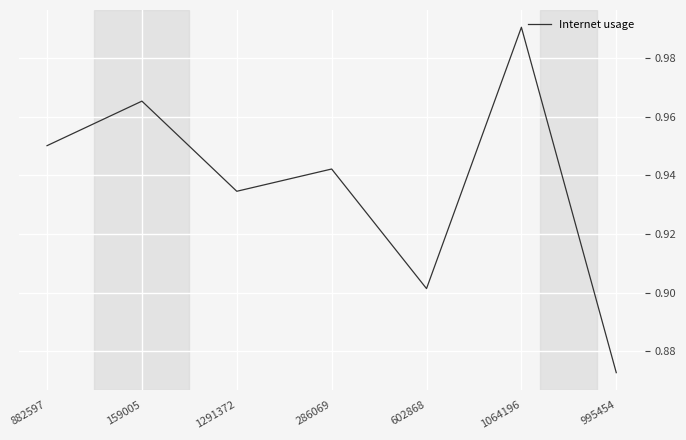

At which category does the chart reach its minimum across all series?

995454